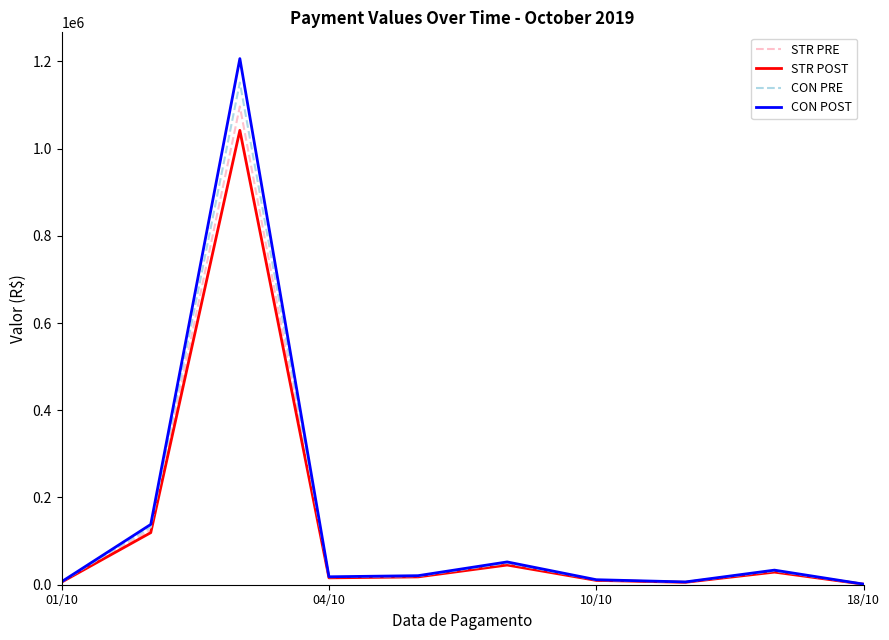

What is the highest value of the STR POST series?

1041641.6